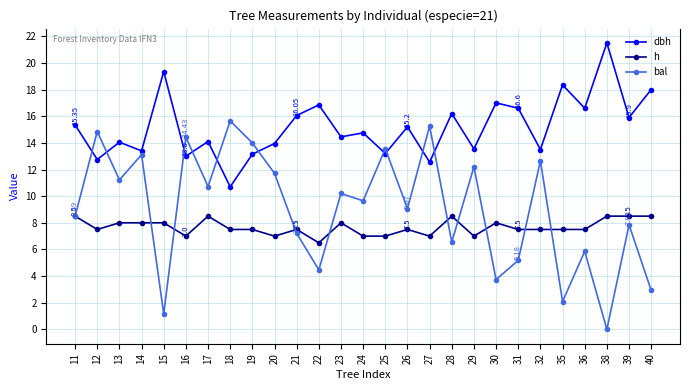

How many h values are between 7 and 8?

20